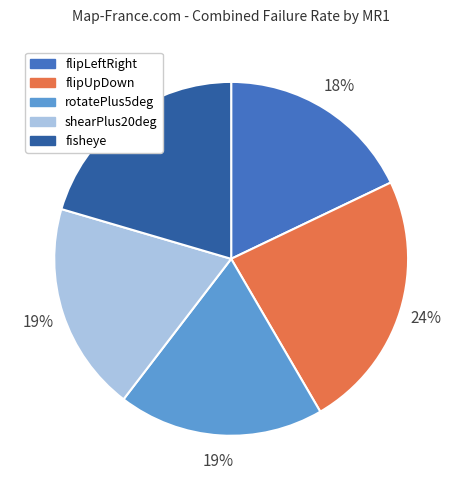

Which category has the smallest portion of the pie?

flipLeftRight